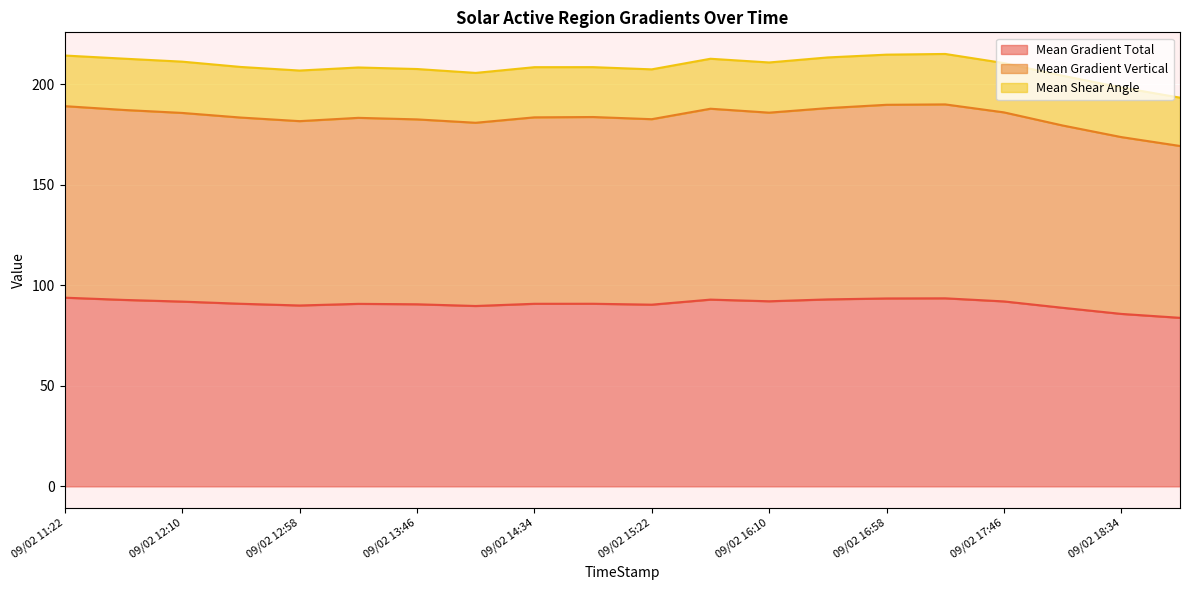

Which series has the largest total across all categories?

Mean Gradient Vertical